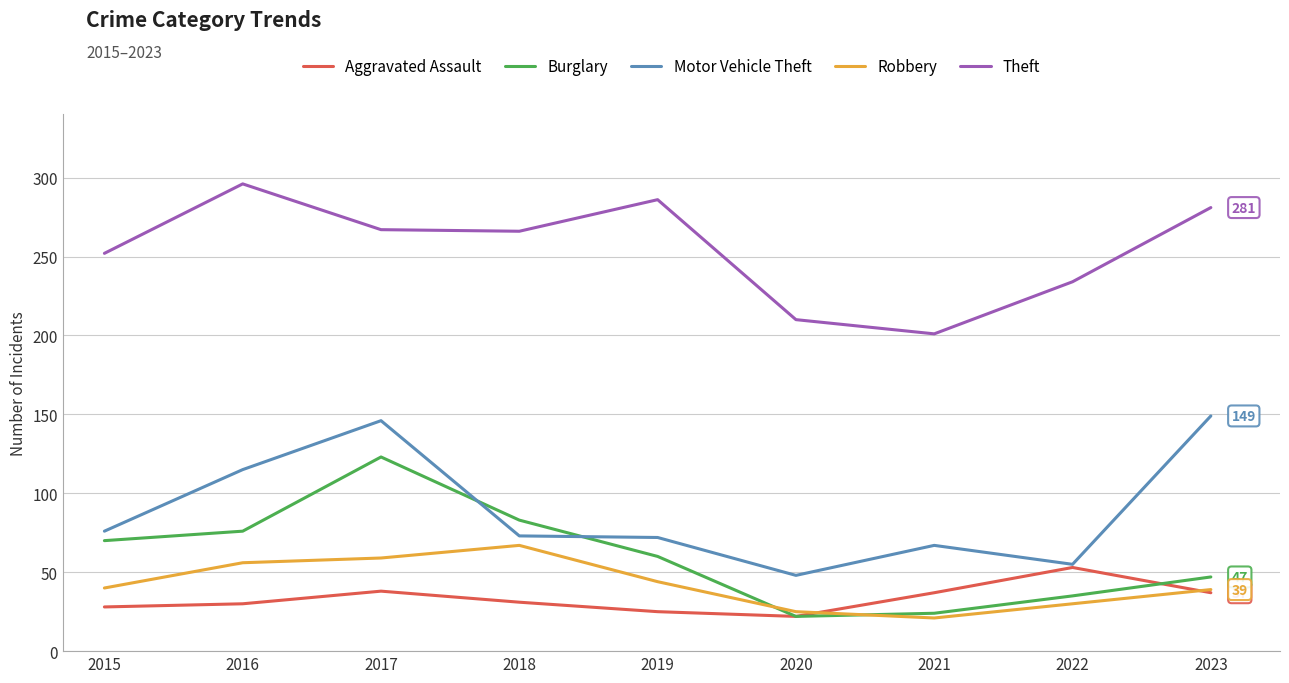

Which series has the largest total across all categories?

Theft